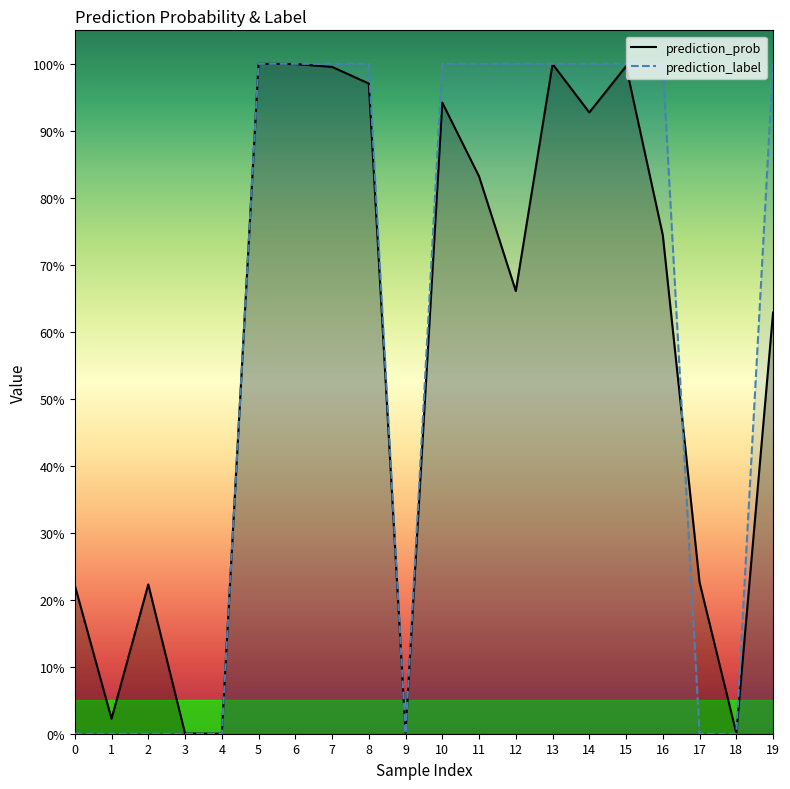

What is the greatest value displayed?

1.0